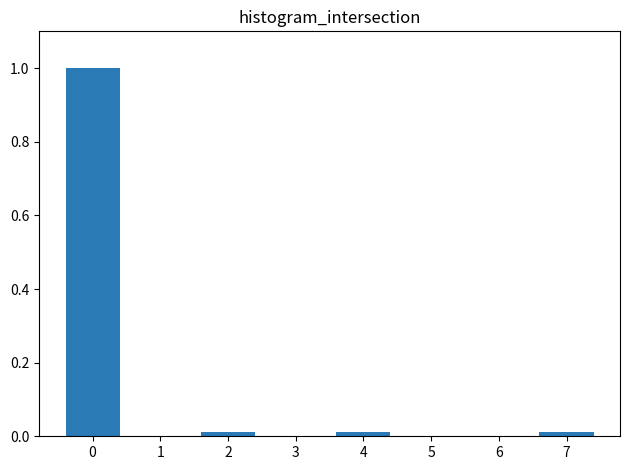

What is the change in value from 0 to 3?

-1.0